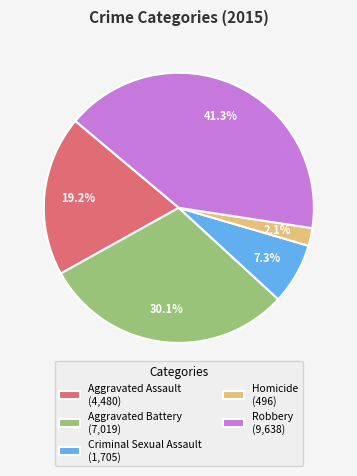

Rank the categories by value from lowest to highest.

Homicide, Criminal Sexual Assault, Aggravated Assault, Aggravated Battery, Robbery